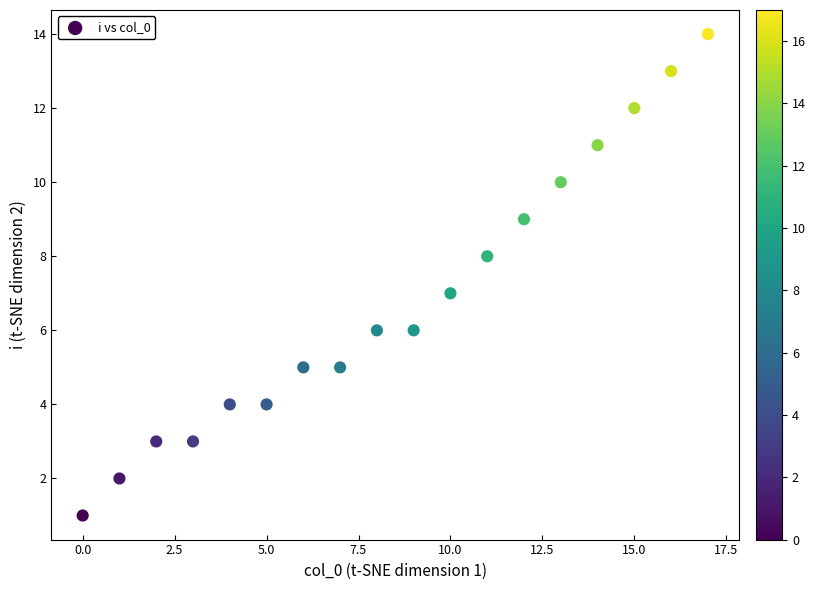

What is the range of Y values (max minus min)?

13